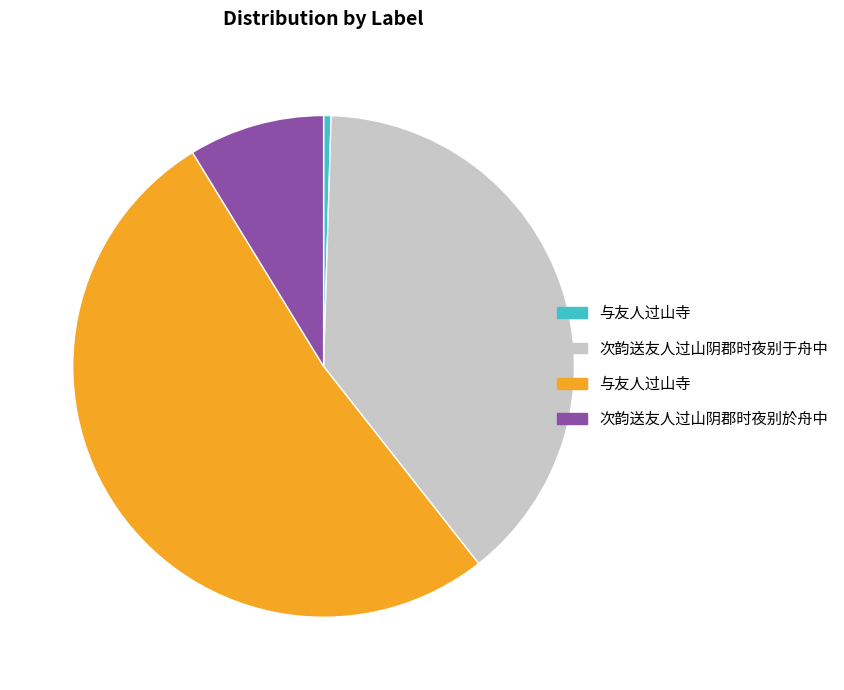

Does any single category account for the majority?

Yes